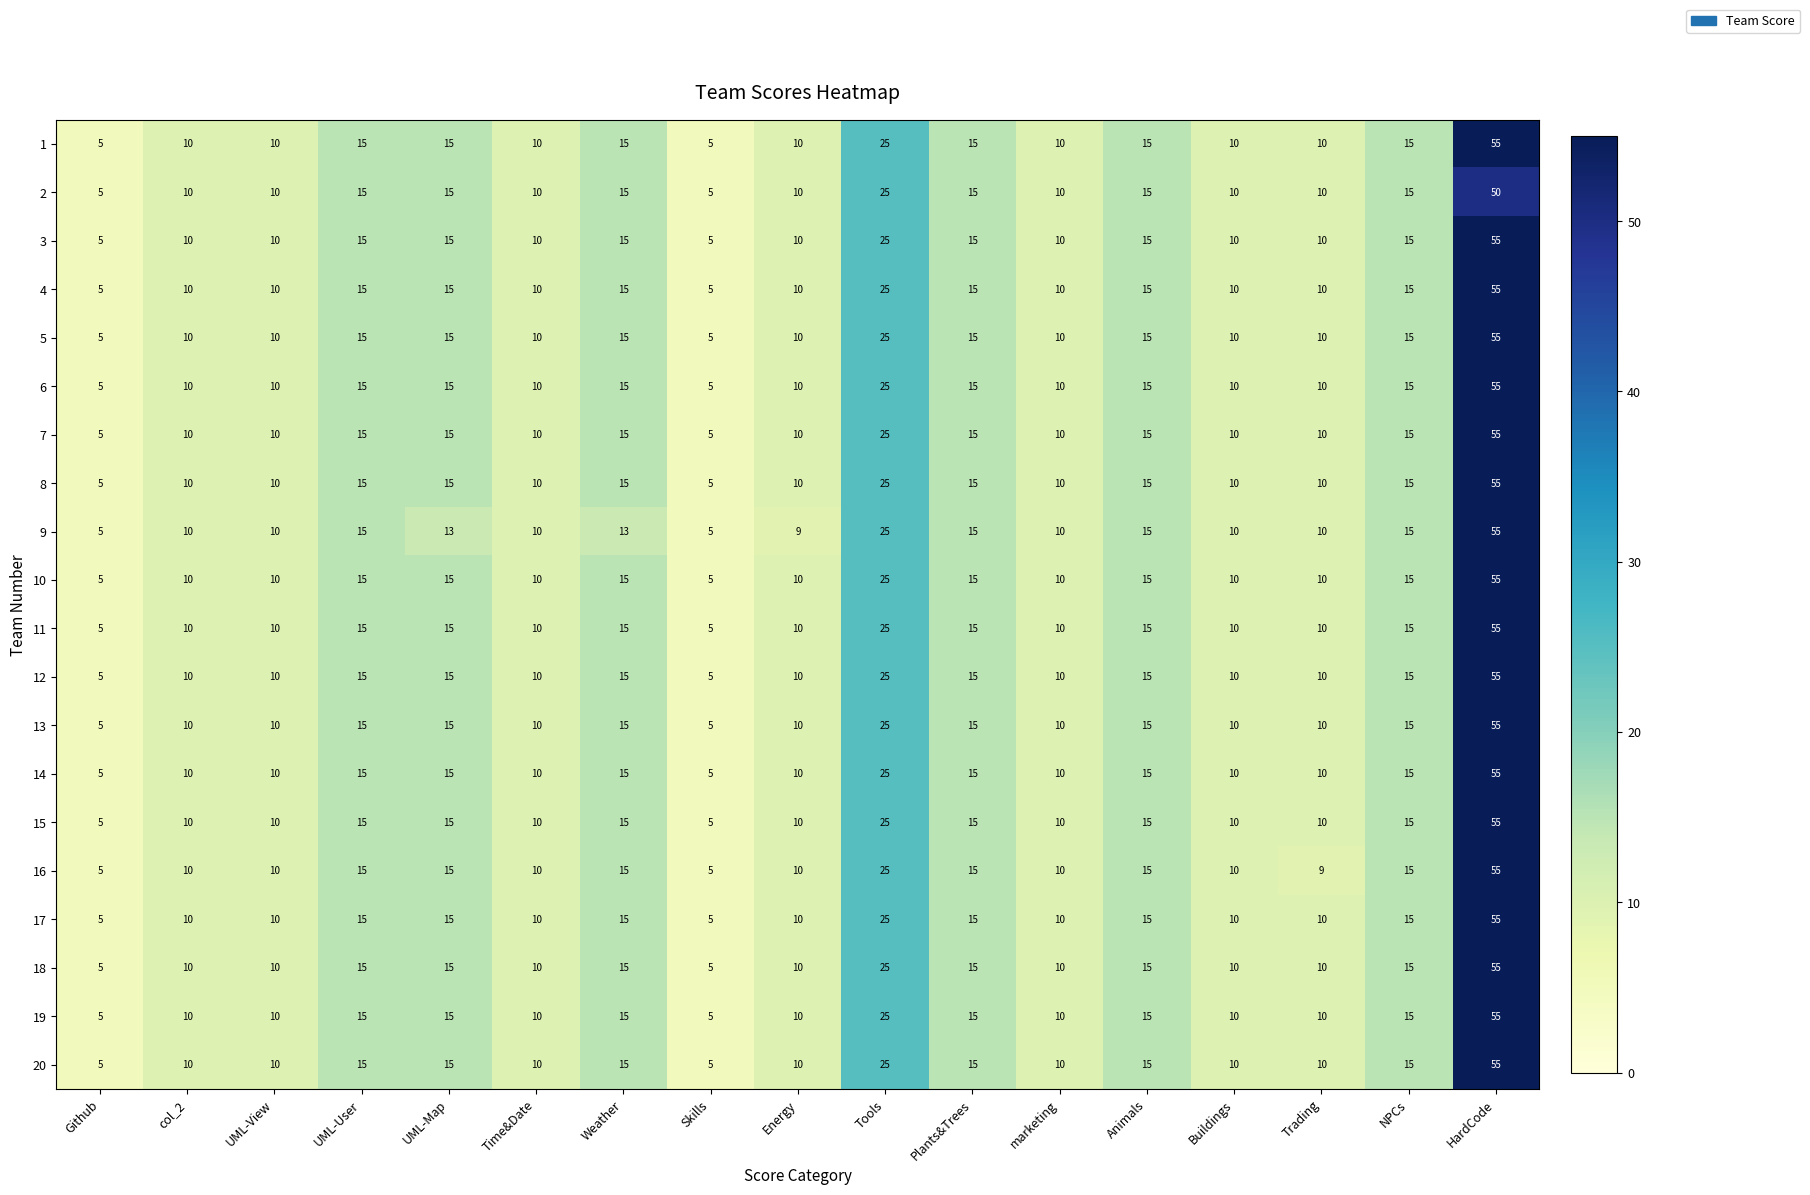

At which category is the sum across all series the highest?

HardCode